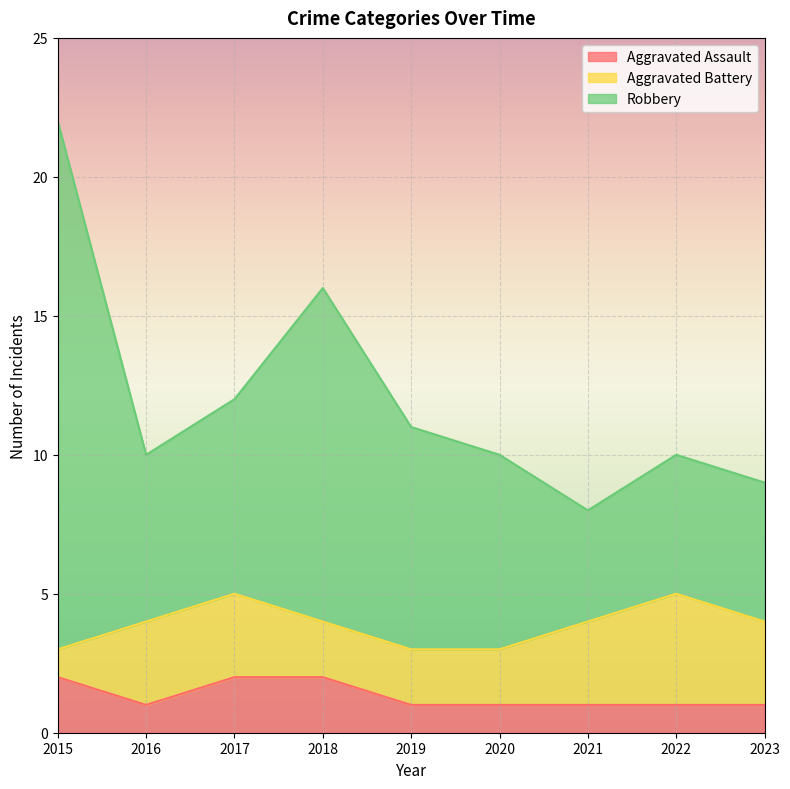

What is the difference between the second highest and second lowest values in the Robbery series?

7